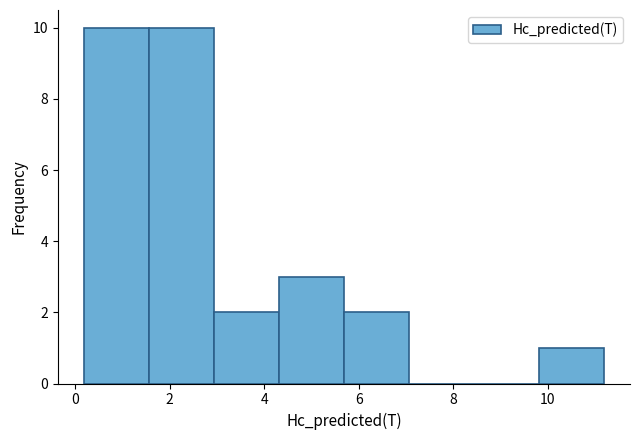

Reading left to right, list every bar in this chart as the range it spans on the x-axis followed by its height. Neither the bar edges nor the heights are printed on the chart, so give them approximately, as read against the axes.

0.2 to 1.6: 10
1.6 to 3.0: 10
3.0 to 4.4: 2
4.4 to 5.6: 3
5.6 to 7.0: 2
7.0 to 8.4: 0
8.4 to 9.8: 0
9.8 to 11.2: 1